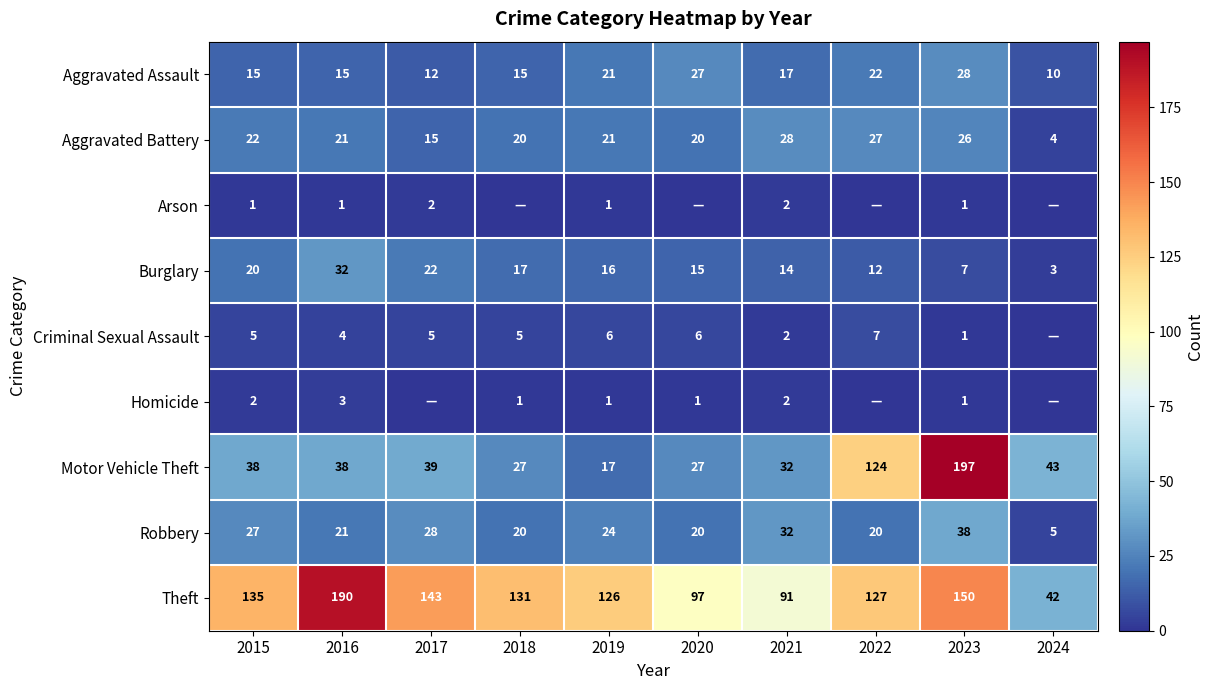

At which label is Burglary closest to 17?

2018